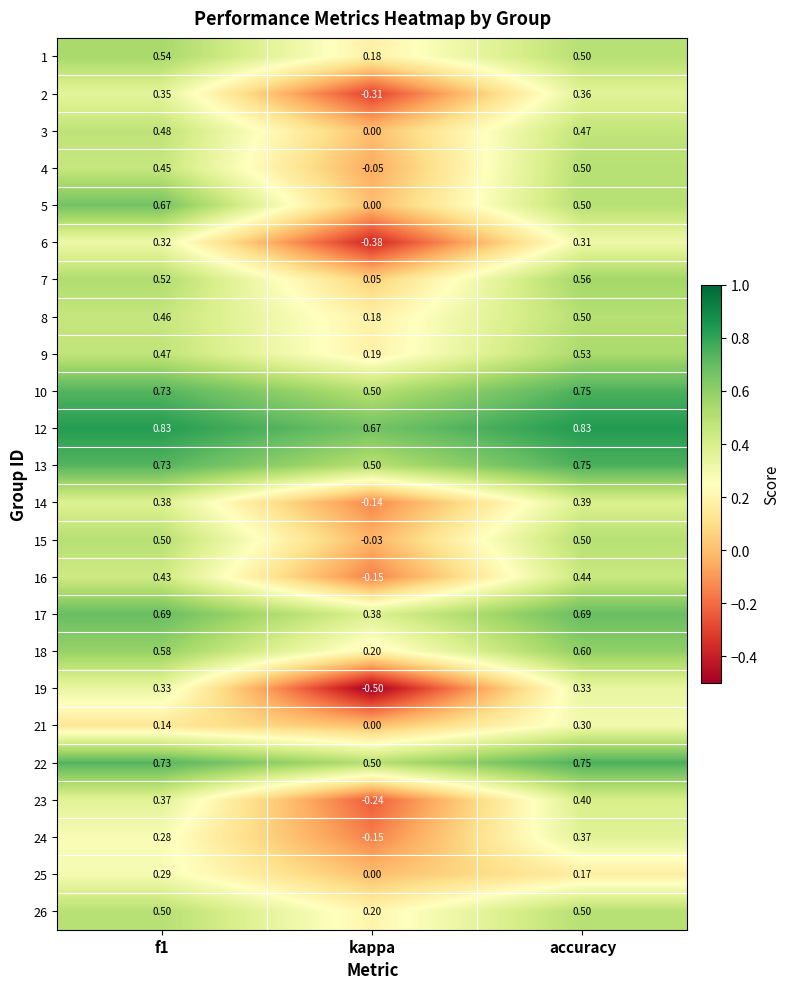

At which category is the sum across all series the highest?

accuracy